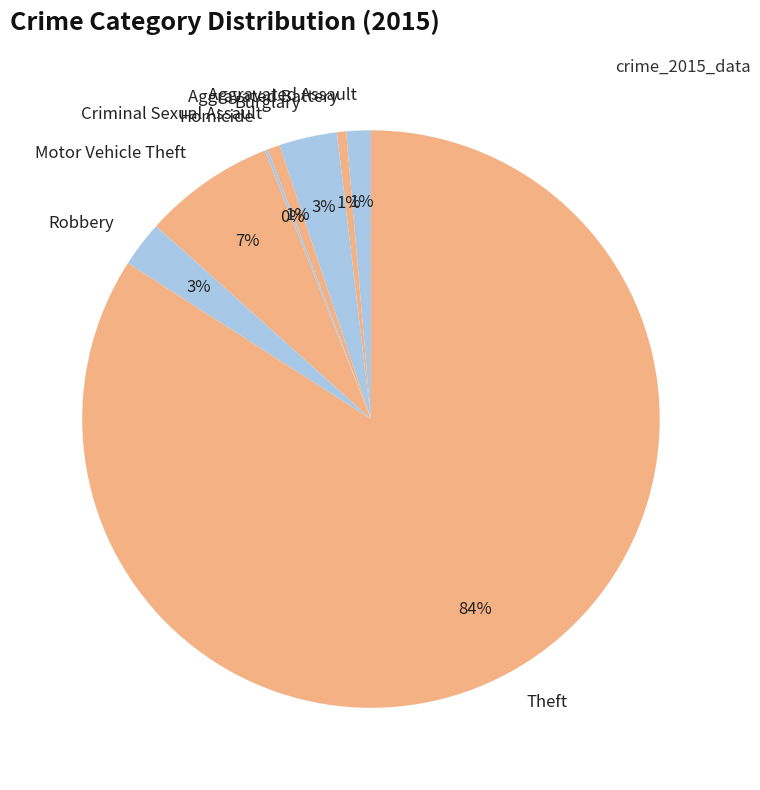

To the nearest percent, what is the average slice percentage?

12%